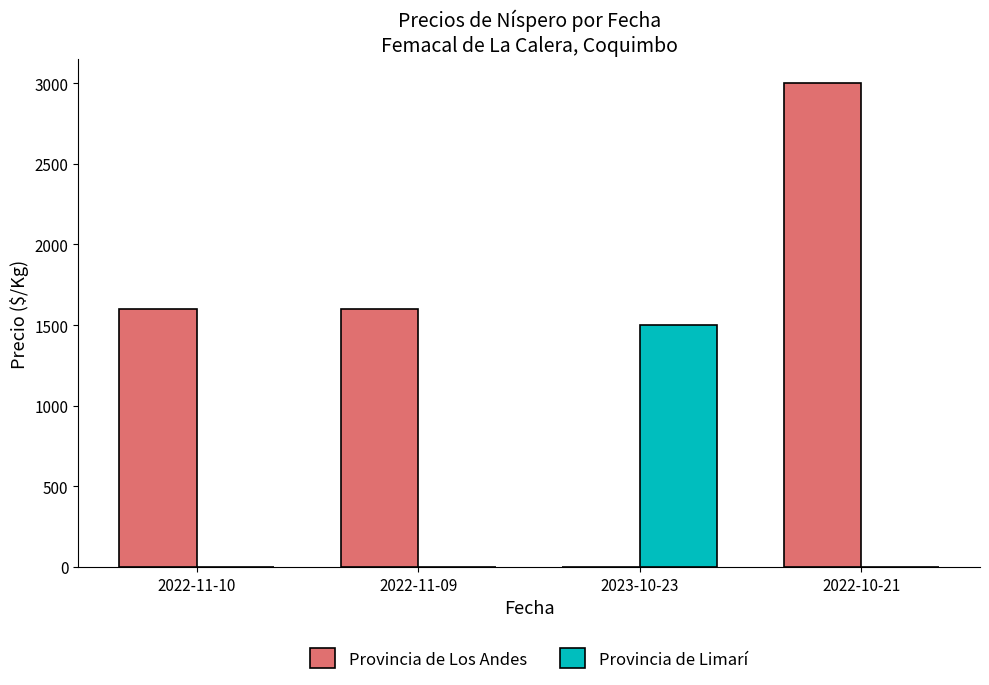

What is the sum of all Provincia de Limarí values?

1500